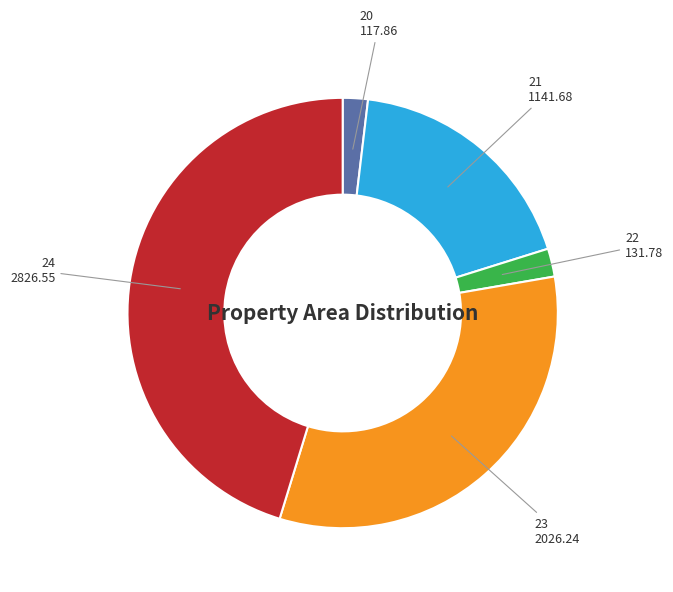

What is the ratio of the value at 20 to the value at 23?

0.1